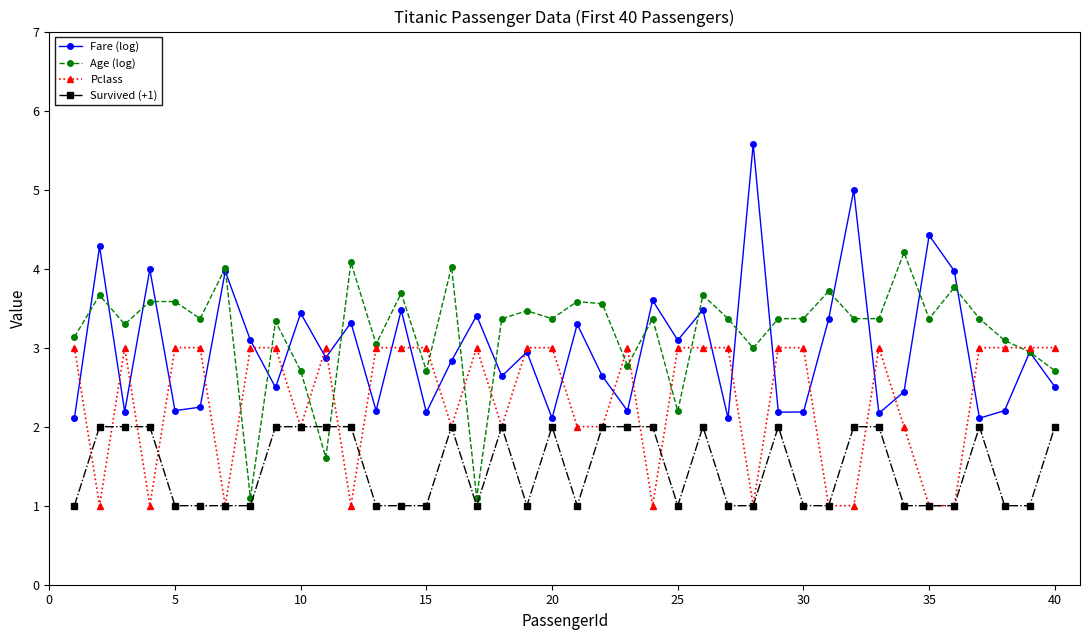

How many distinct data groups are displayed?

4